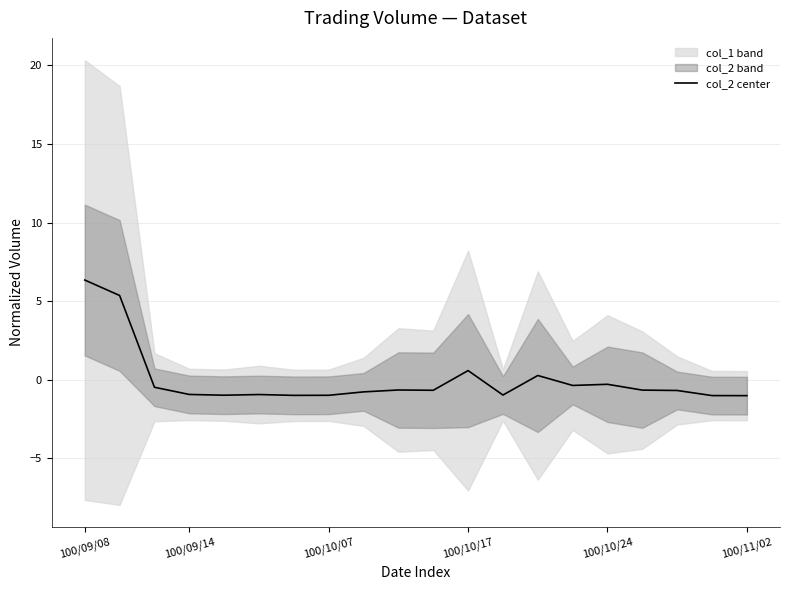

The col_2 center series shows -1.0 at 100/10/07. True or false?

True